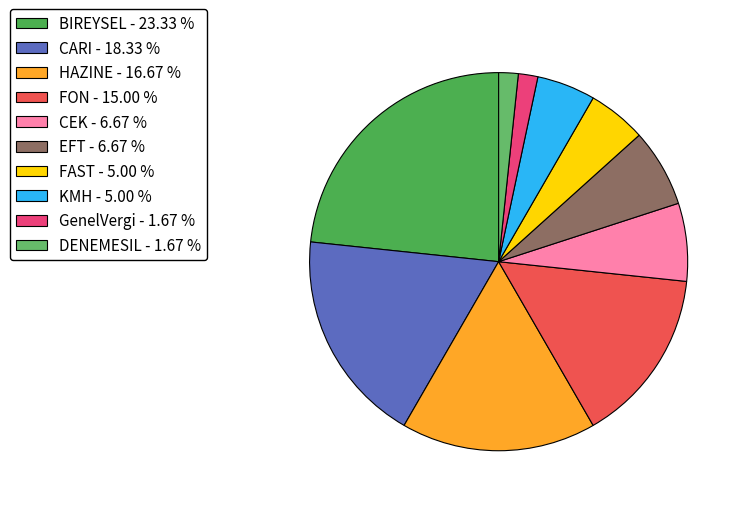

How many slices are in this pie chart?

10